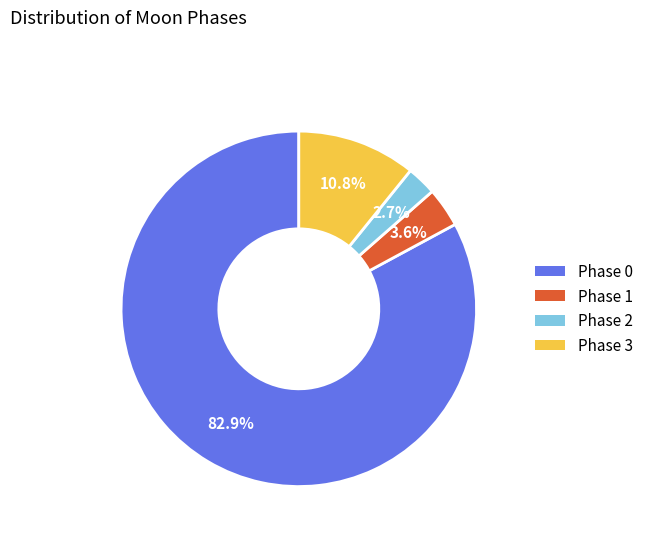

Does Phase 0 account for over 50% of the chart?

Yes